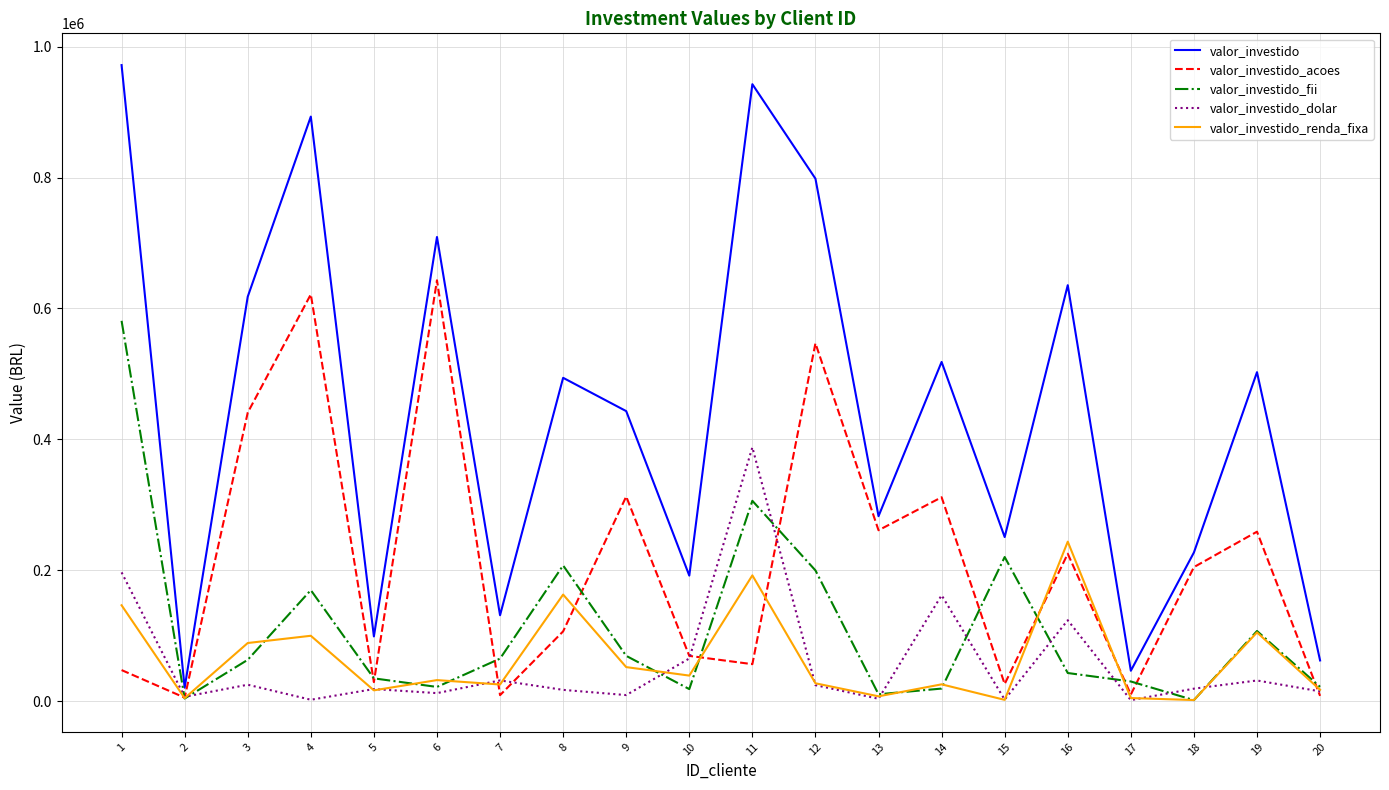

True or false: valor_investido_dolar and valor_investido_acoes cross at least once.

True